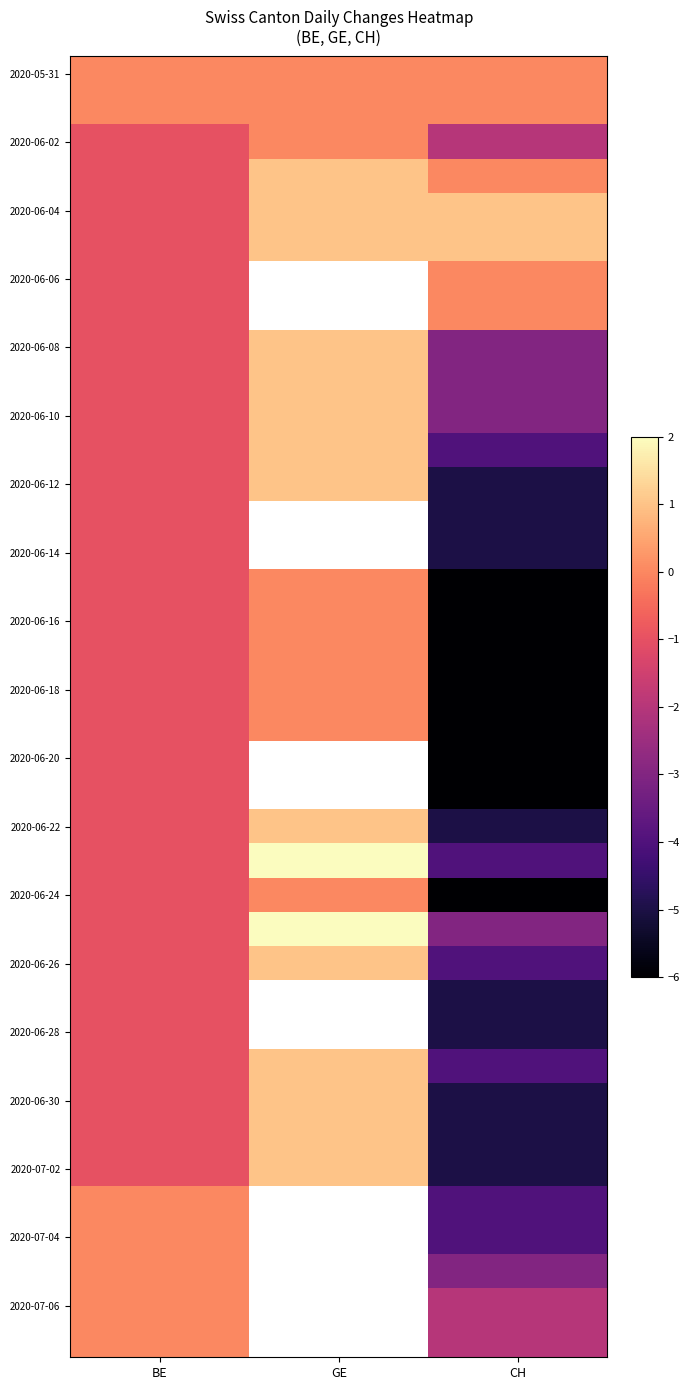

At which label does 2020-07-02 first exceed -1?

GE